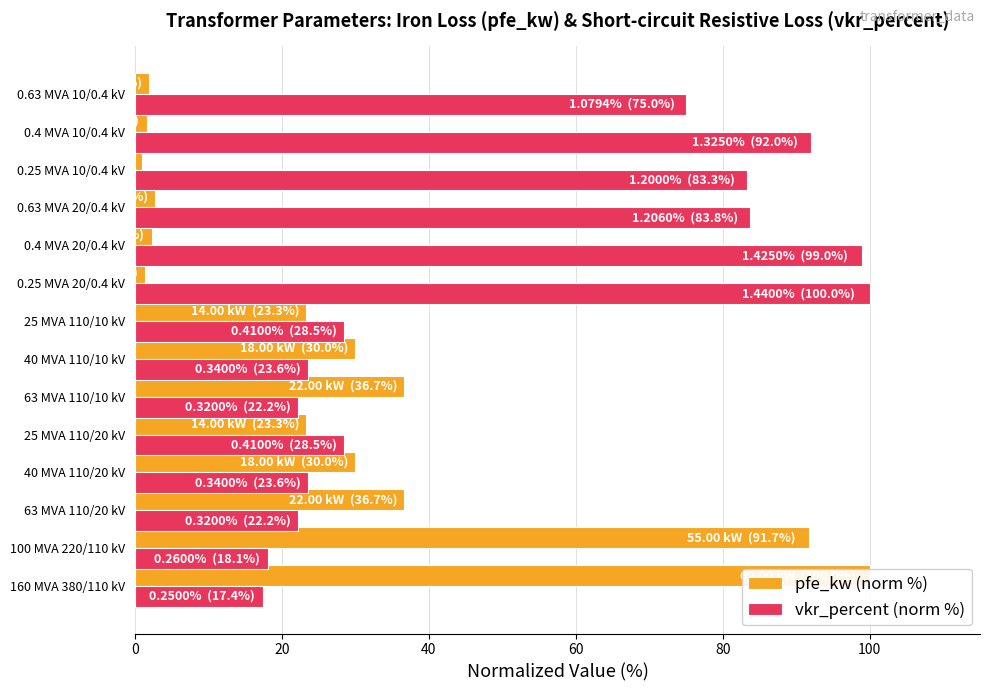

Reading left to right, list all the values displayed in this chart.

pfe_kw (norm %): 100.0	91.7	36.7	30.0	23.3	36.7	30.0	23.3	1.3	2.2	2.8	1.0	1.6	2.0
vkr_percent (norm %): 17.4	18.1	22.2	23.6	28.5	22.2	23.6	28.5	100.0	99.0	83.8	83.3	92.0	75.0